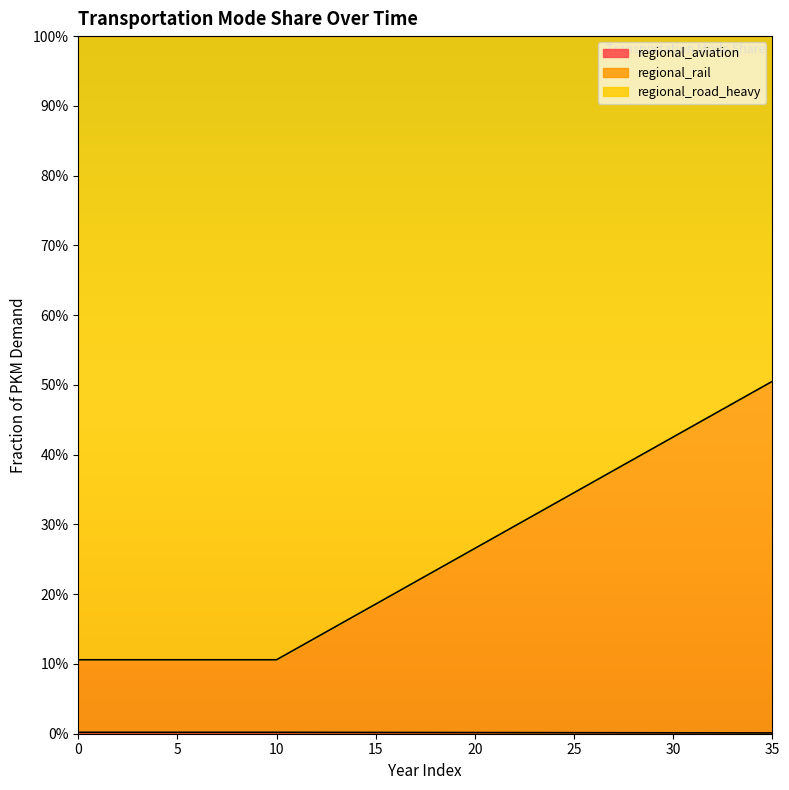

What is the average value of the regional_rail series?

0.3